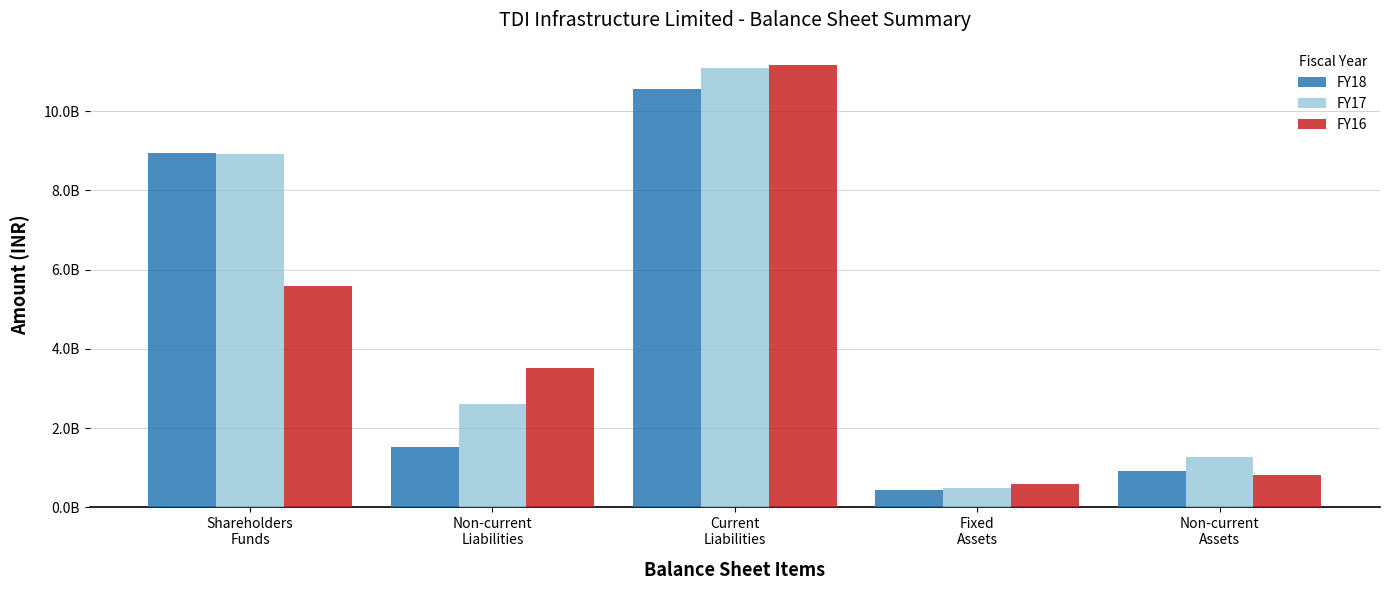

What are all the series names shown in the legend?

FY18, FY17, FY16